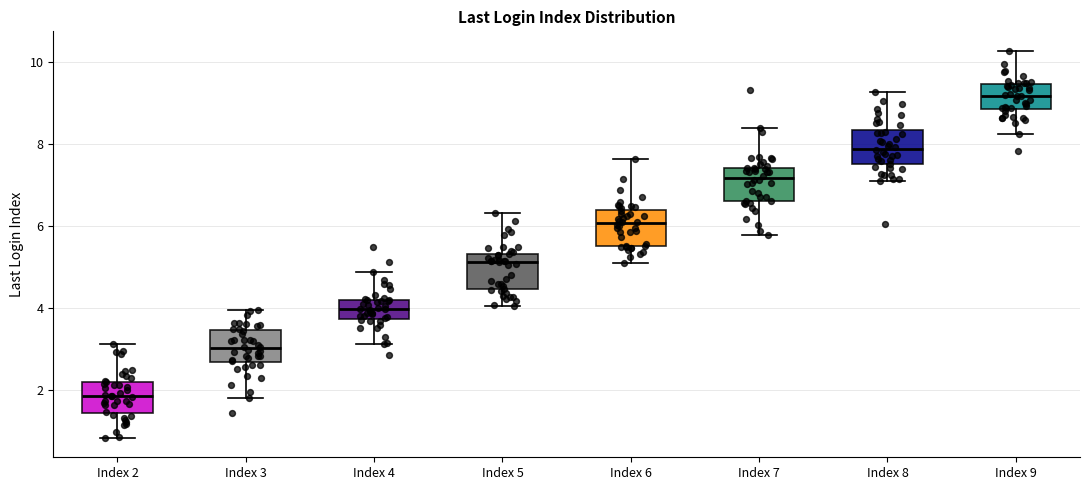

Where does the lower whisker of the box for Index 9 end on the y-axis? The values are not printed on the chart, so give them approximately, as read against the axis.

8.2